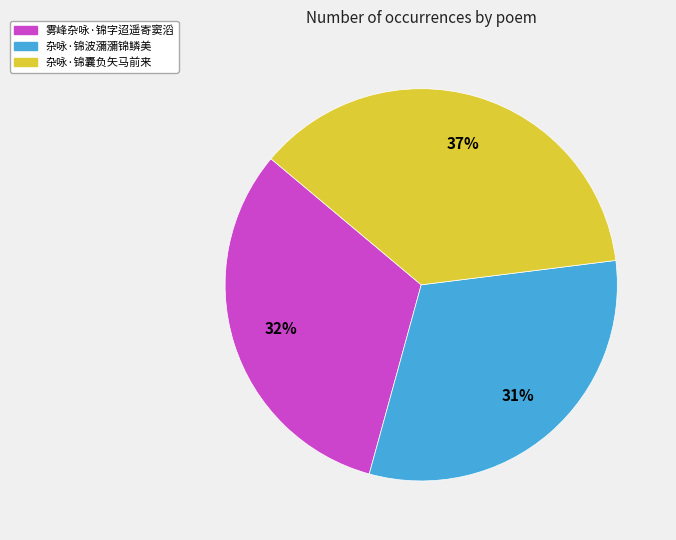

The 雾峰杂咏·锦字迢遥寄窦滔 slice represents 32% of the pie. True or false?

True